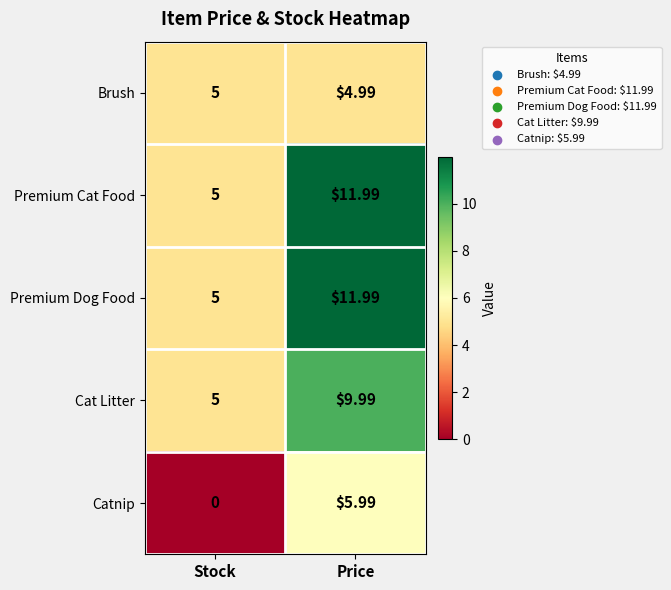

Where is Brush nearest to the value 4?

Price